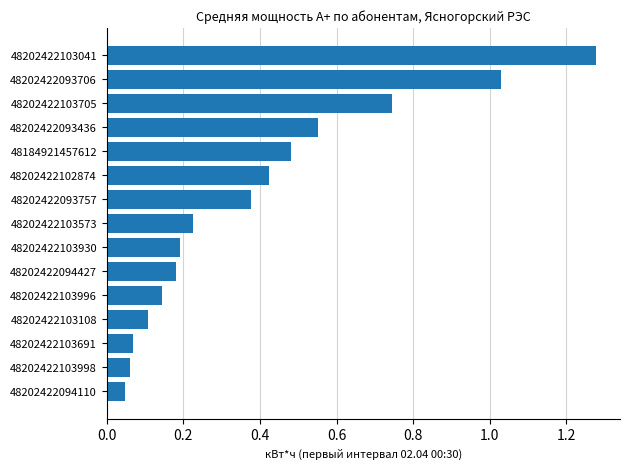

True or false: the data shows 0.3 at 48202422094427.

False